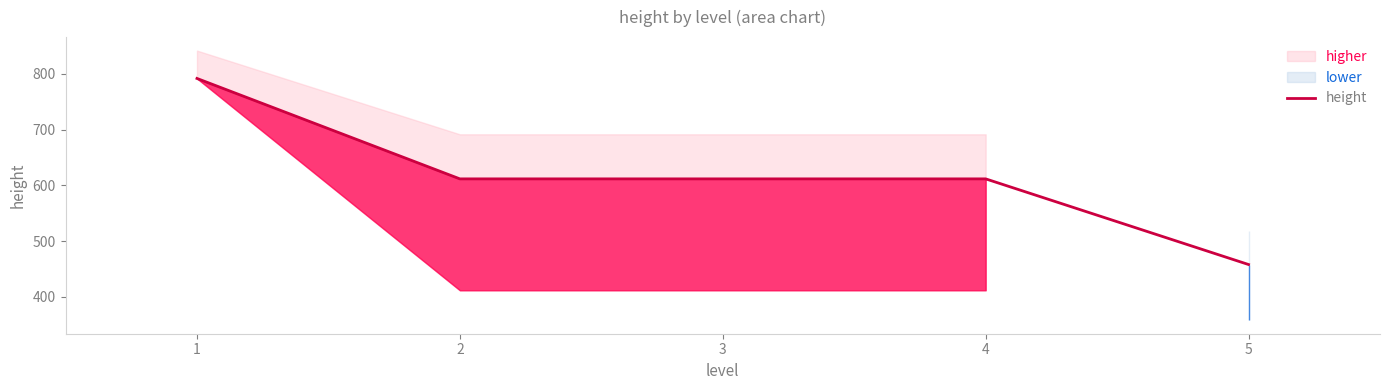

Read the value at 3.

611.8